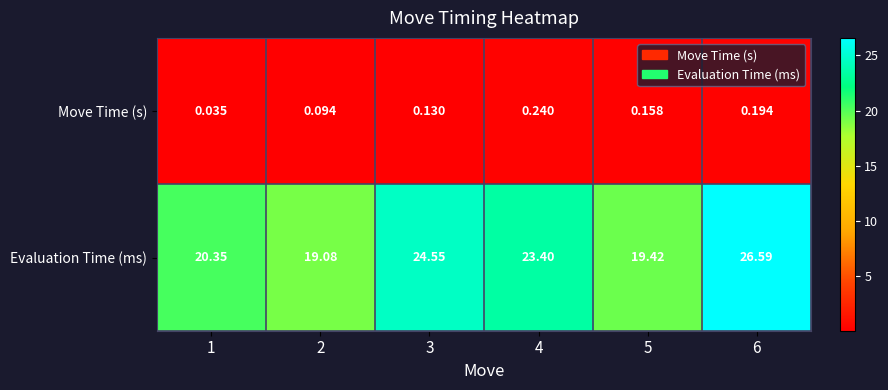

At 5, list the series in order from smallest to largest.

Move Time (s), Evaluation Time (ms)